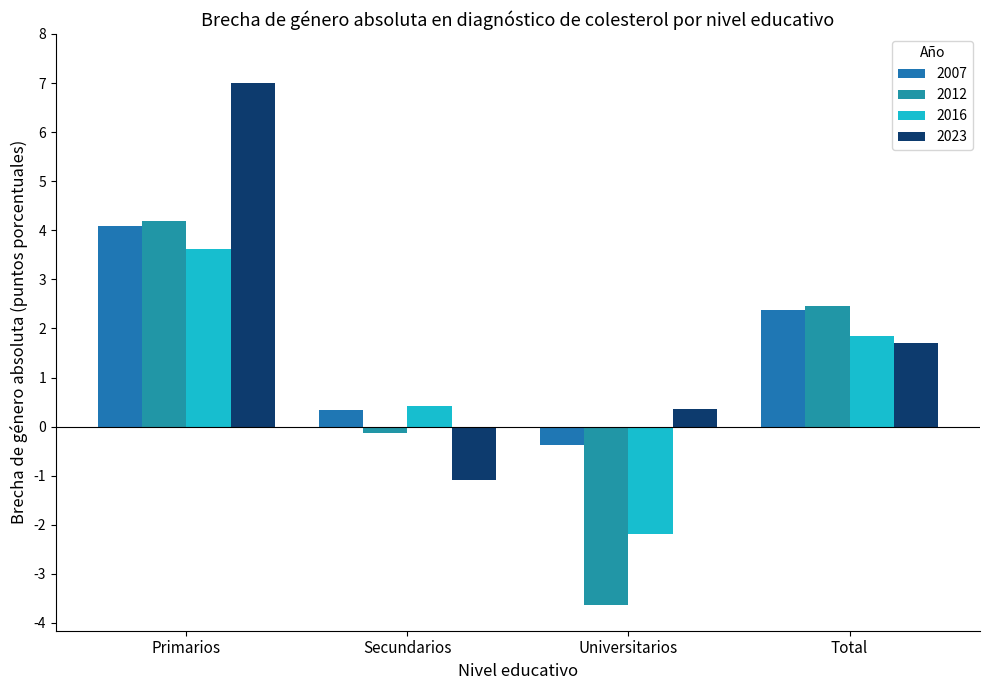

What is the label of the 2nd bar from the right?

Universitarios